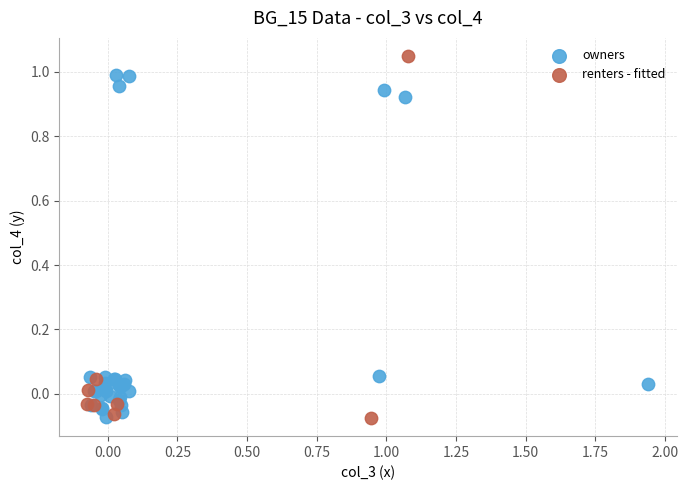

Which series reaches the maximum Y coordinate?

renters - fitted